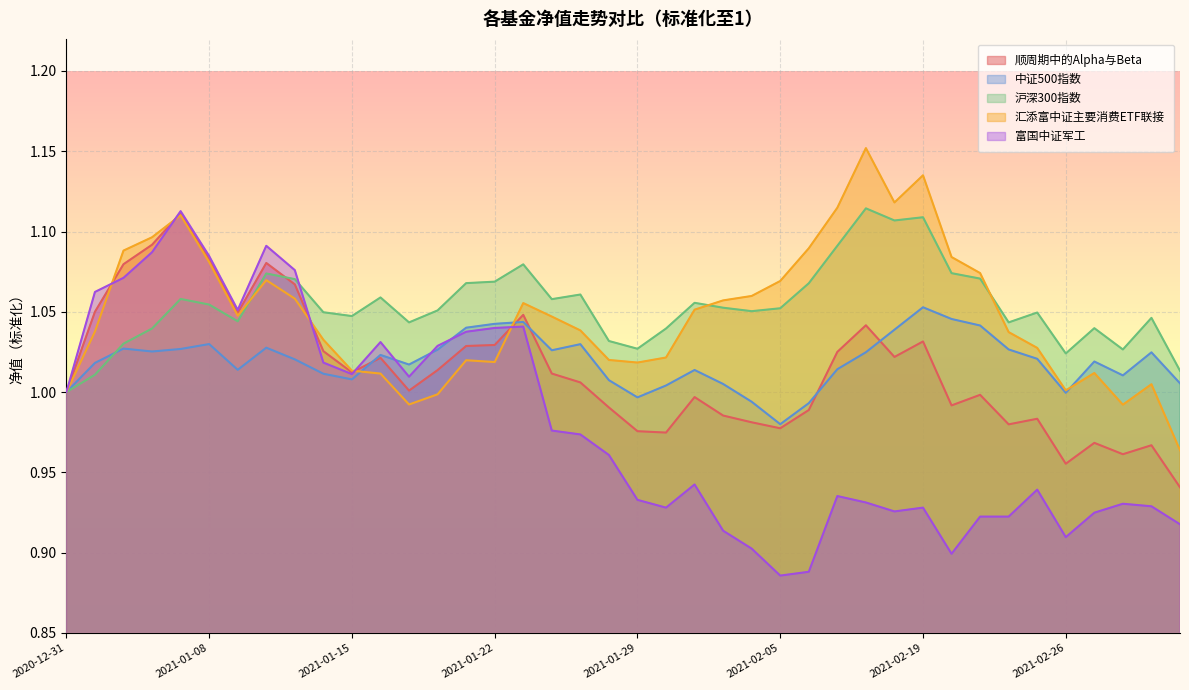

What is the average value of the 中证500指数 series?

1.0